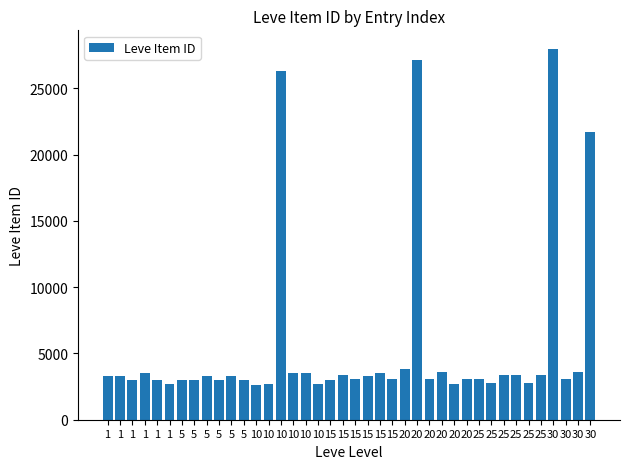

What is the value of the 25th bar from the left?

3800